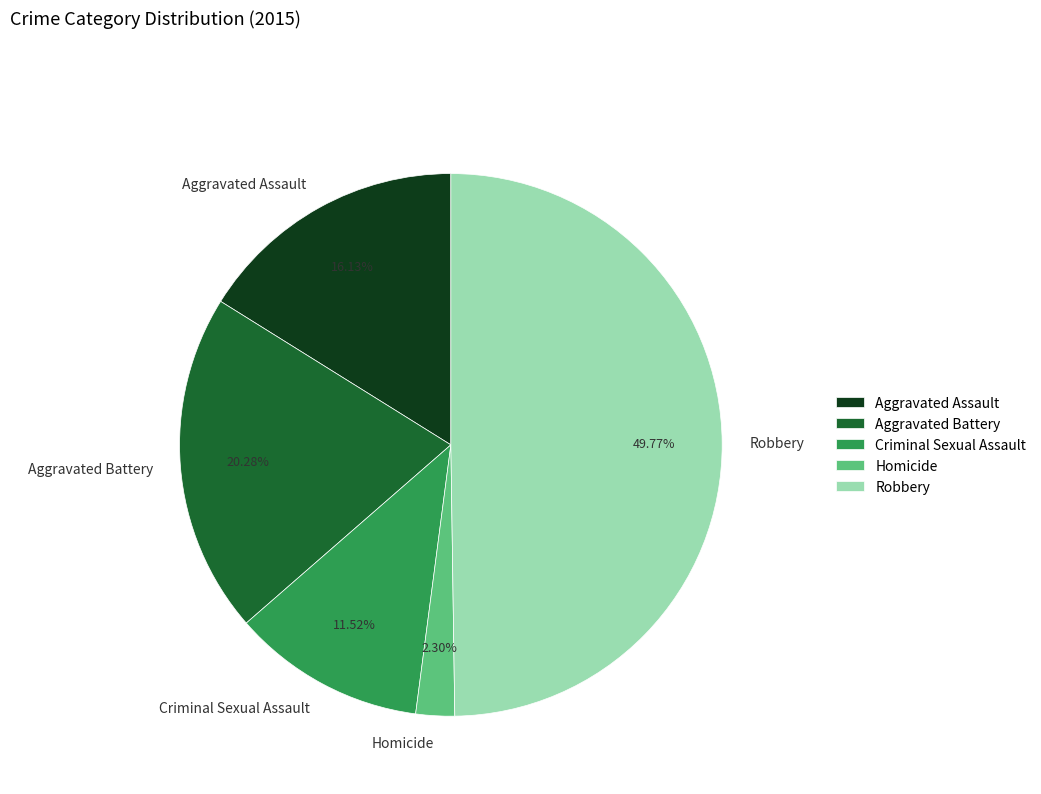

Is it true that Aggravated Battery is 20% of the pie?

True